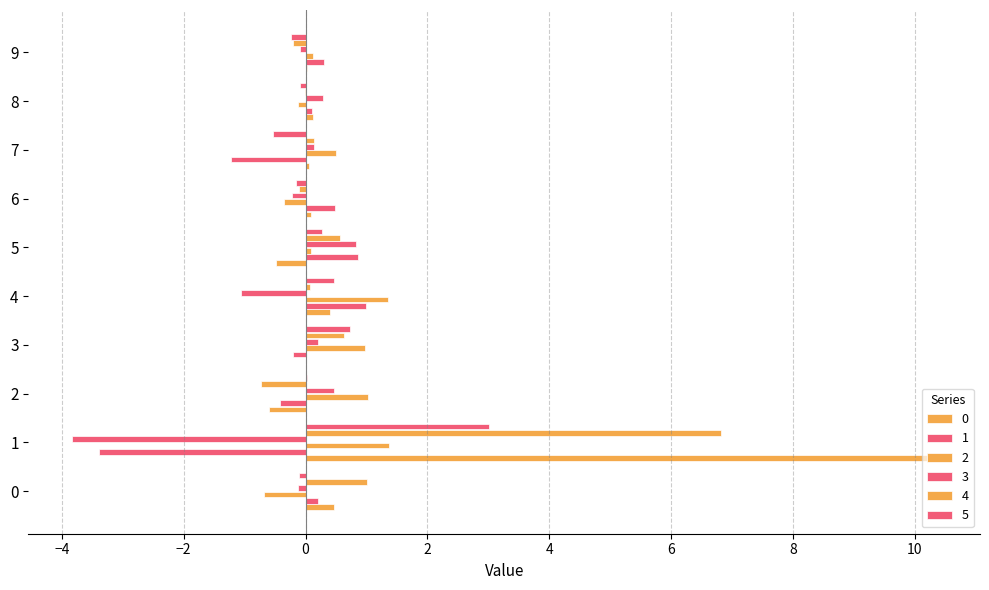

How many bars are there in each group?

6